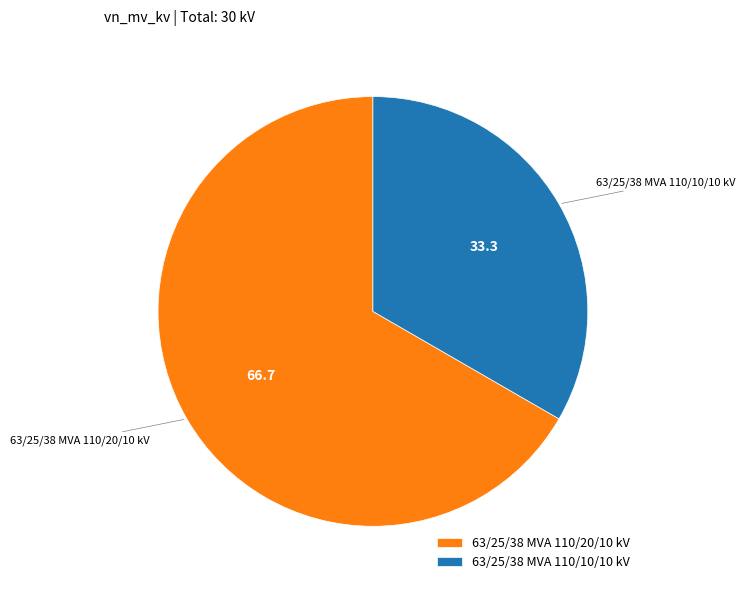

Which category has the biggest portion of the pie?

63/25/38 MVA 110/20/10 kV